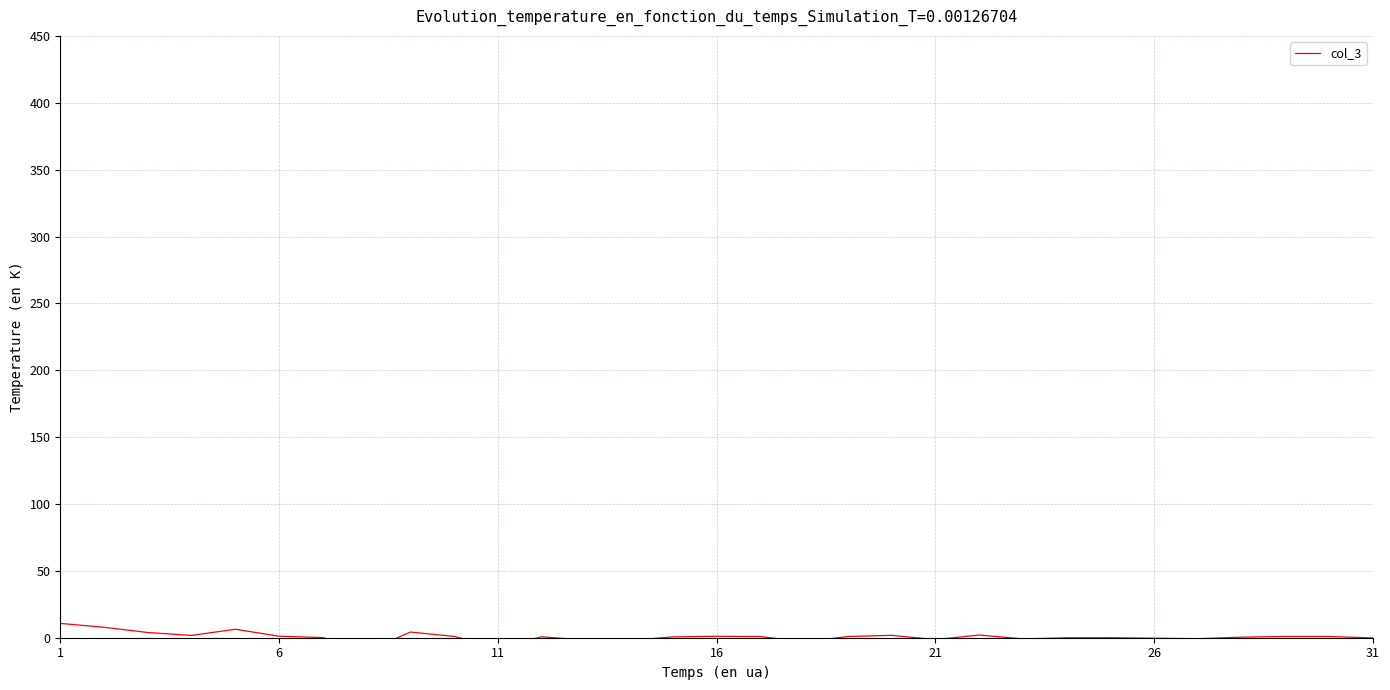

The chart shows a value of 10.7 at 1. True or false?

True